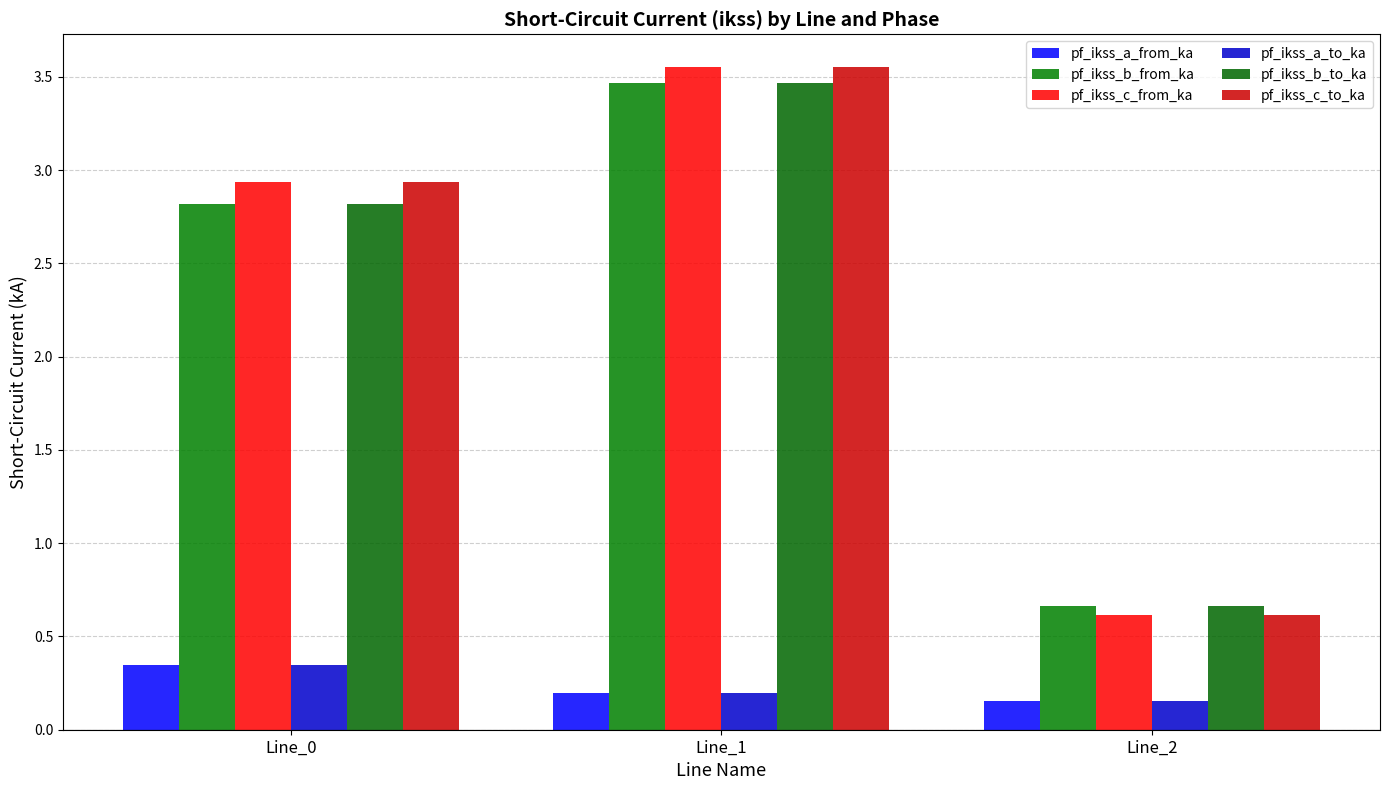

How many categories are shown in the chart?

3